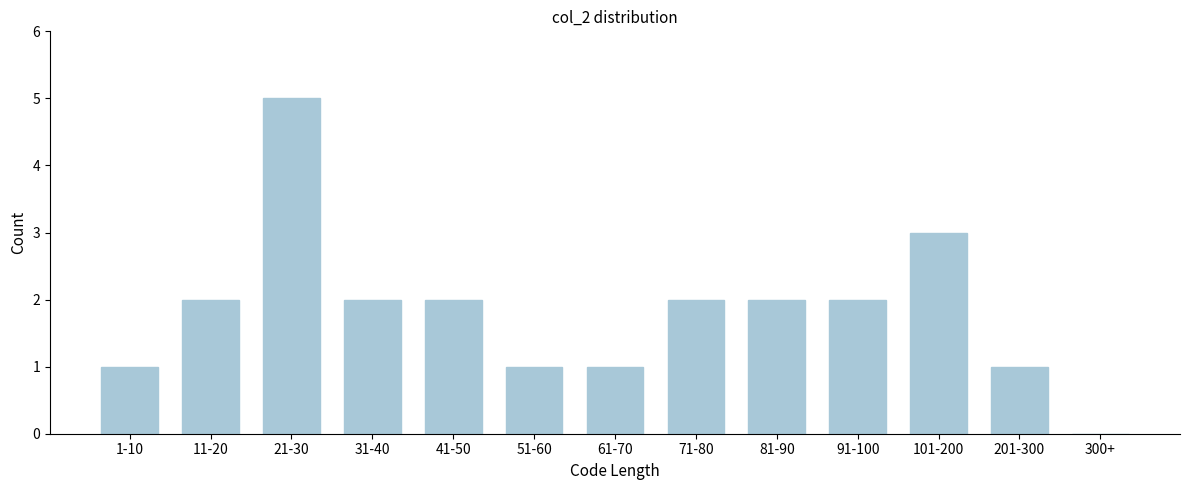

Reading right to left, list all the values displayed in this chart.

300+=0	201-300=1	101-200=3	91-100=2	81-90=2	71-80=2	61-70=1	51-60=1	41-50=2	31-40=2	21-30=5	11-20=2	1-10=1